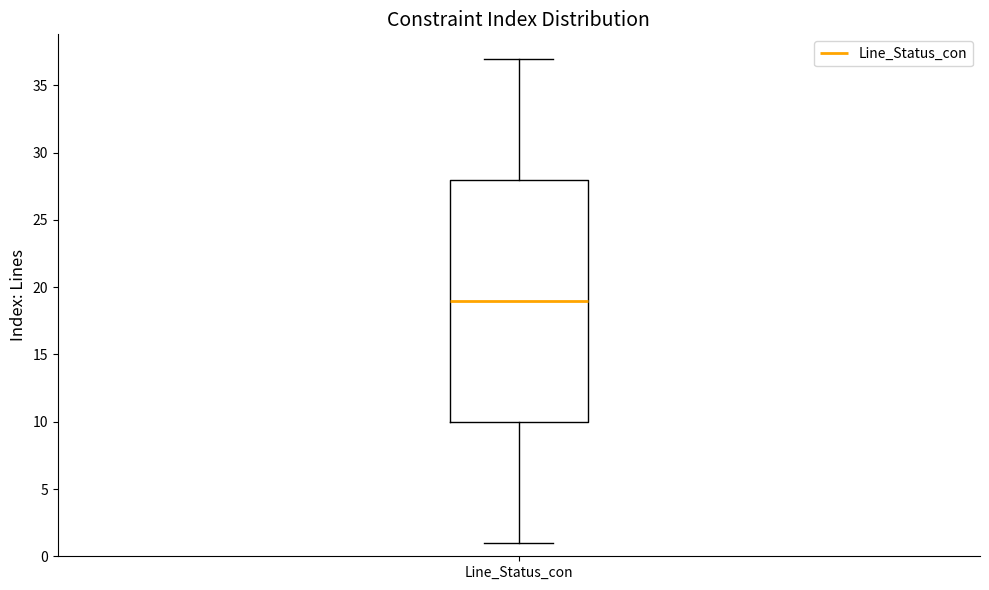

Transcribe this box plot: give where the median line is, the range the box spans, and where the two whiskers end, as read against the y-axis. The values are not printed on the chart, so give them approximately, as read against the axis.

median 19, box 10 to 28, whiskers 1 to 37